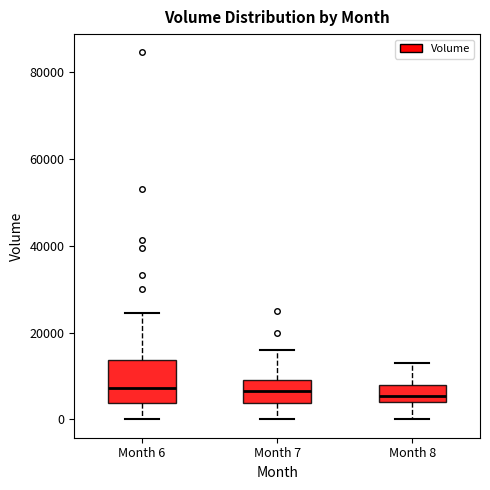

Reading left to right, read every box against the y-axis: the position of its median line, the range the box covers, and the ends of its whiskers. The values are not printed on the chart, so give them approximately, as read against the axis.

Month 6: median 8000, box 4000 to 14000, whiskers 0 to 24000
Month 7: median 6000, box 4000 to 10000, whiskers 0 to 16000
Month 8: median 6000, box 4000 to 8000, whiskers 0 to 14000